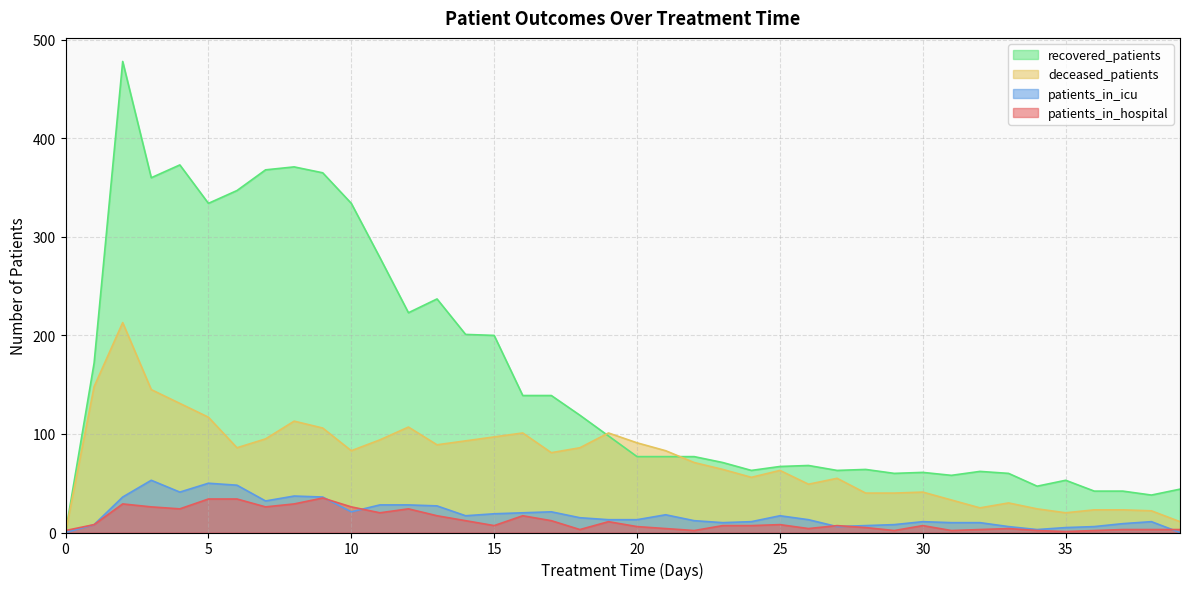

In recovered_patients, how many points are higher than both neighbors (excluding endpoints)?

9